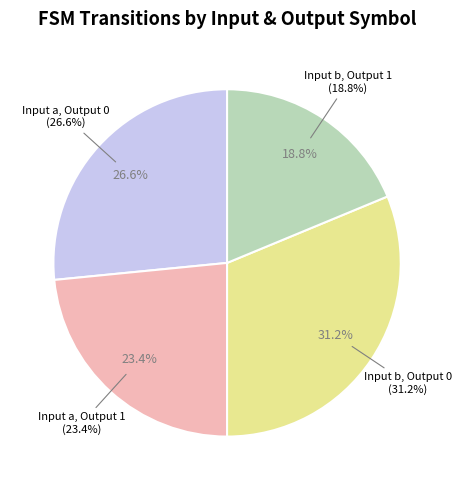

How many slices are in this pie chart?

4